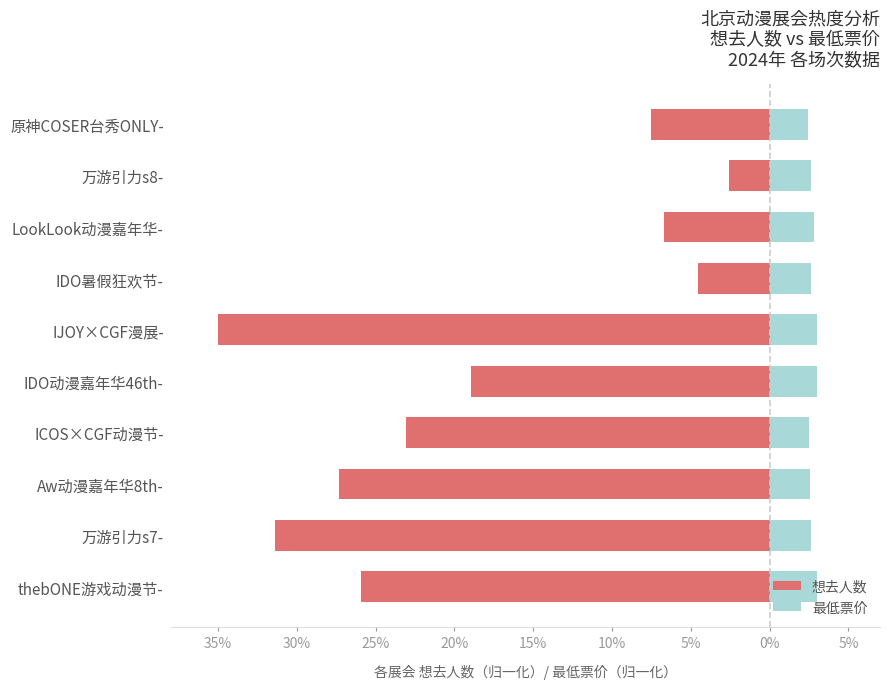

How many 最低票价 values are between 2 and 3?

10